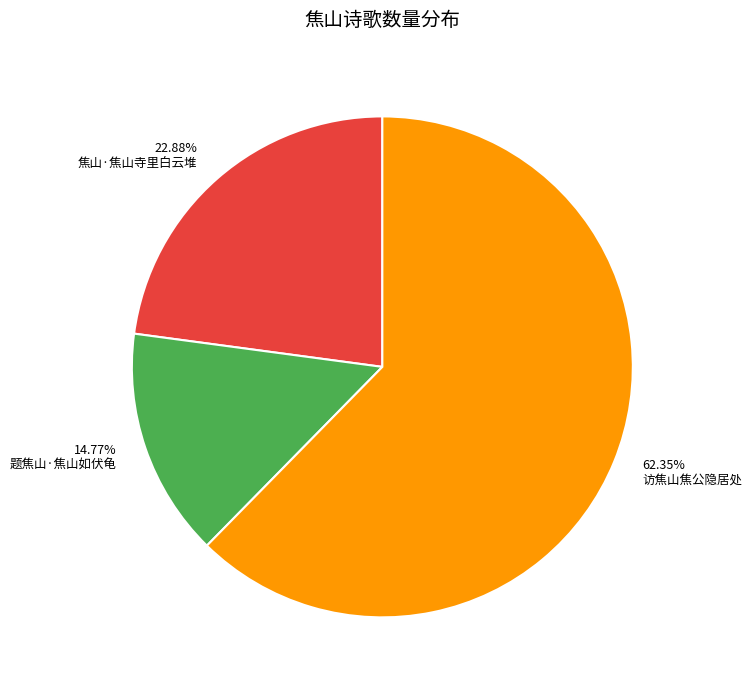

Count the number of slices in the pie.

3